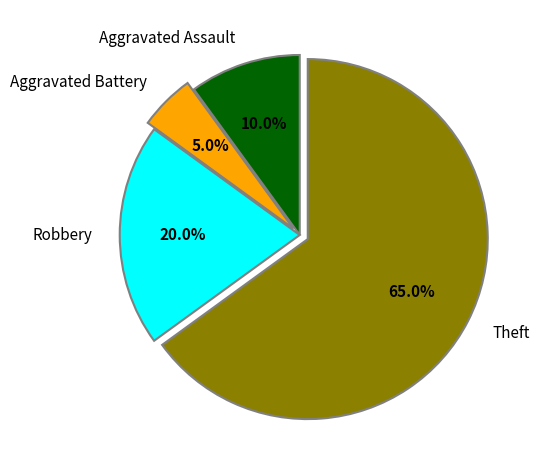

To the nearest percent, what portion does Aggravated Assault represent?

10%